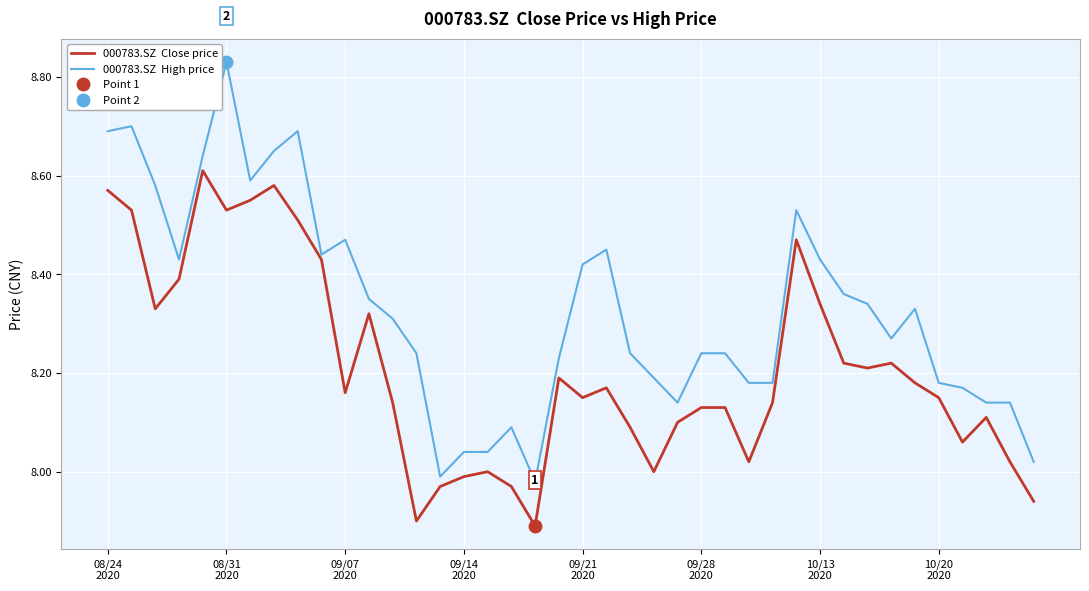

True or false: 000783.SZ  Close price and 000783.SZ  High price intersect in this chart.

False